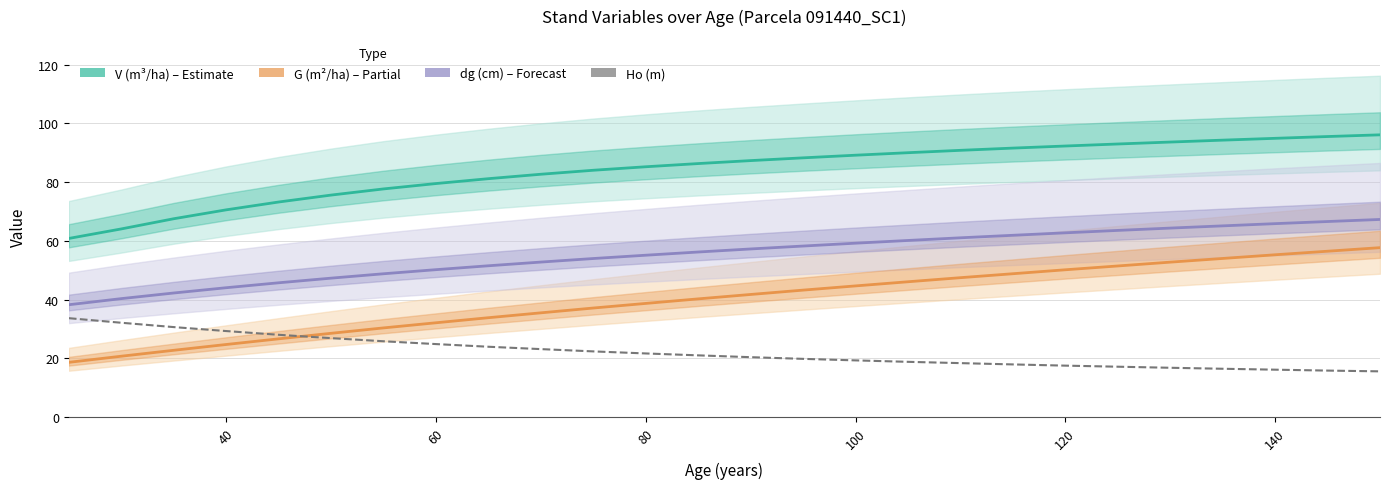

After their last crossing, which series has the higher values: G (m²/ha) scaled or Ho (m) scaled?

G (m²/ha) scaled